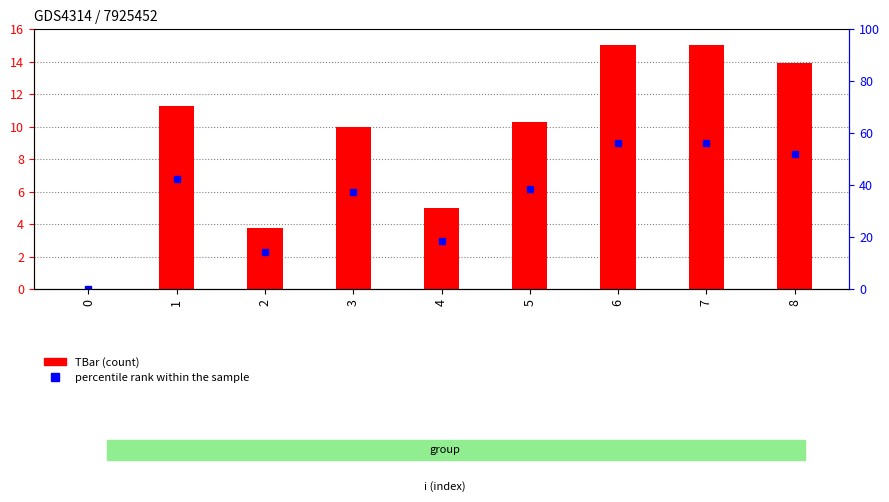

What is the change in value from 1 to 3?

-1.3